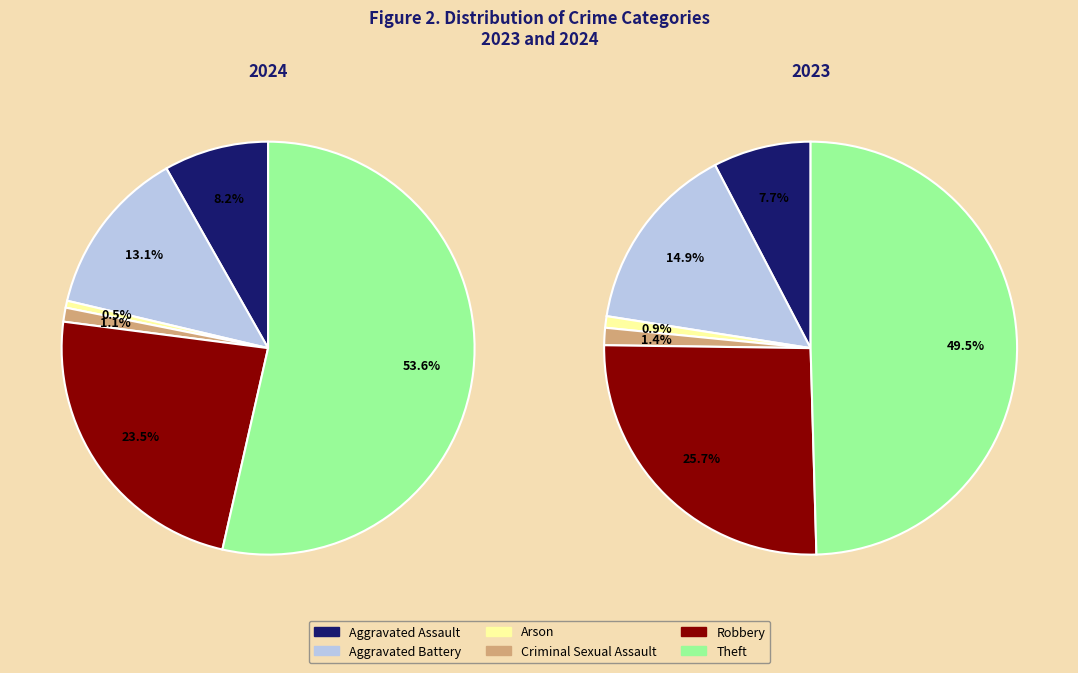

What is the difference between the highest and lowest values at 3?

1